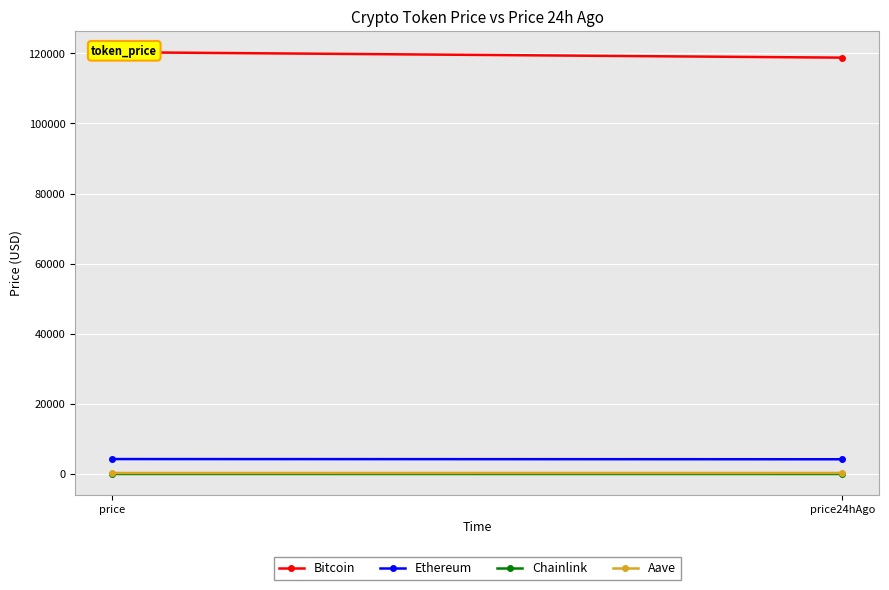

Is the value of Aave at price greater than the value of Chainlink at price24hAgo?

Yes